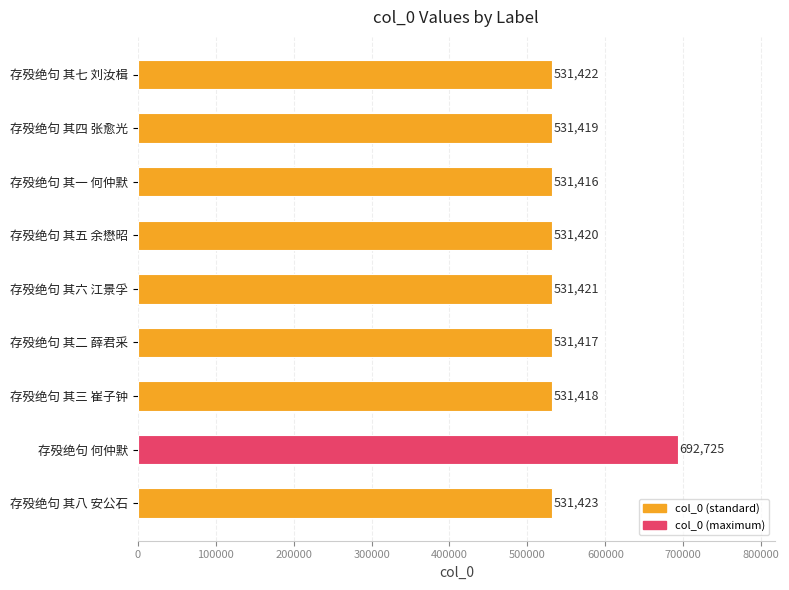

Reading top to bottom, transcribe all the data shown in this chart.

531422	531419	531416	531420	531421	531417	531418	692725	531423